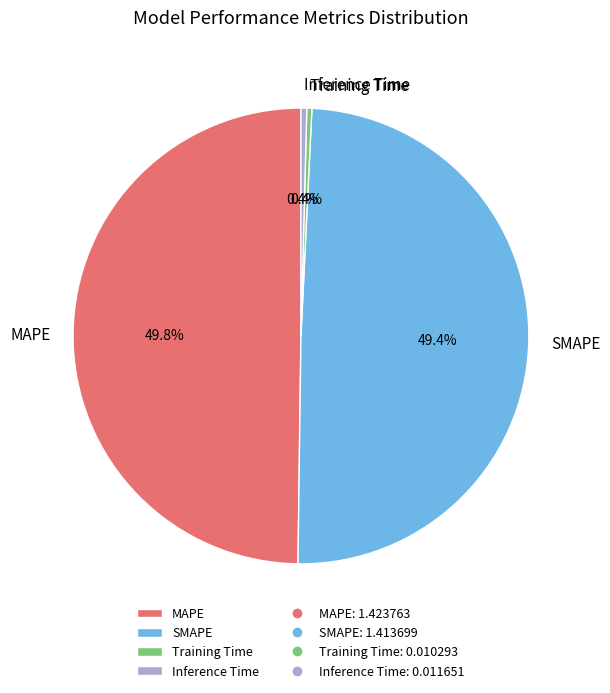

Is SMAPE the majority of the pie?

No